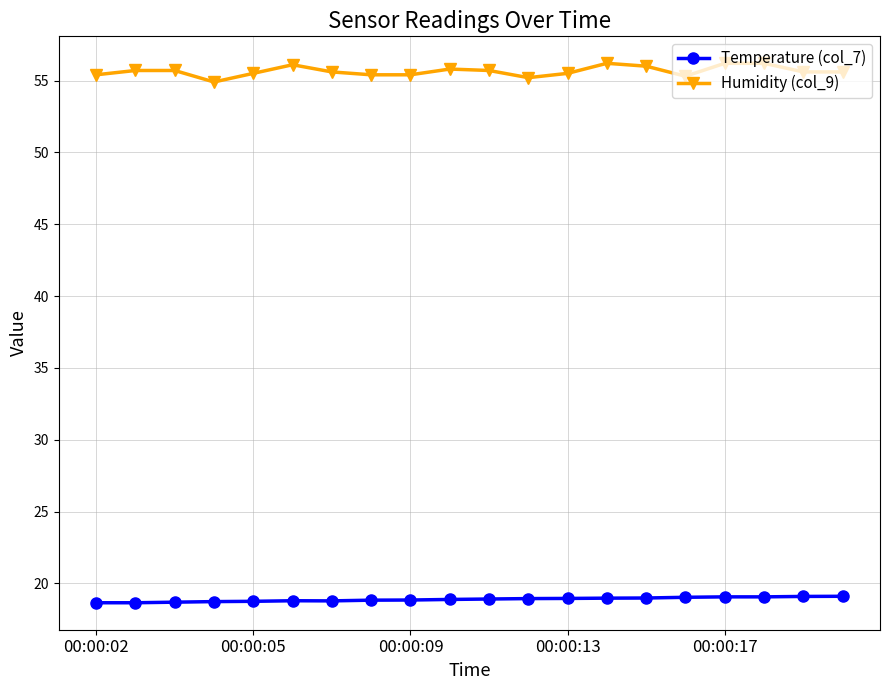

How many lines are shown in the chart?

2